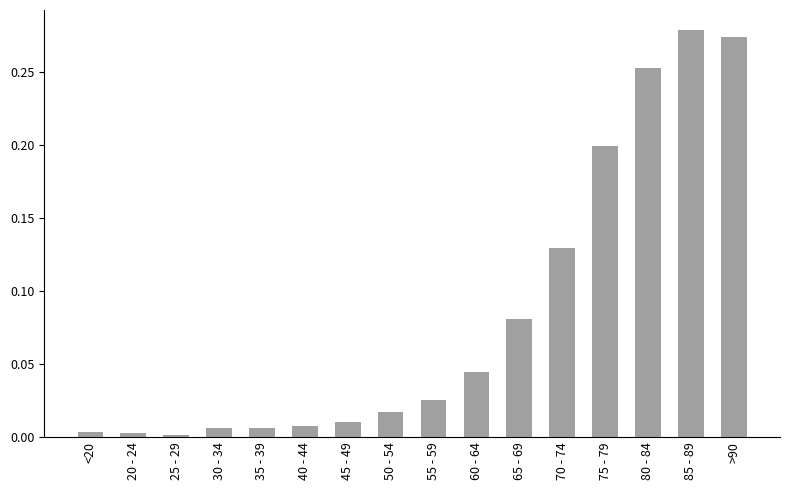

What is the label of the 1st bar from the left?

<20